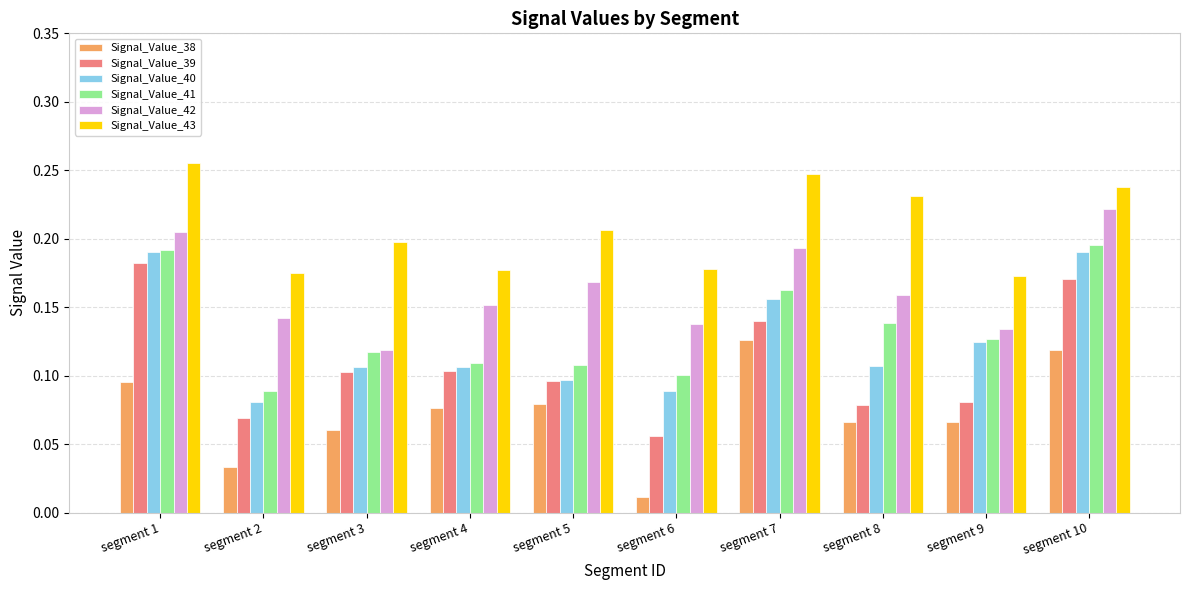

At which category does the chart reach its peak across all series?

segment 1